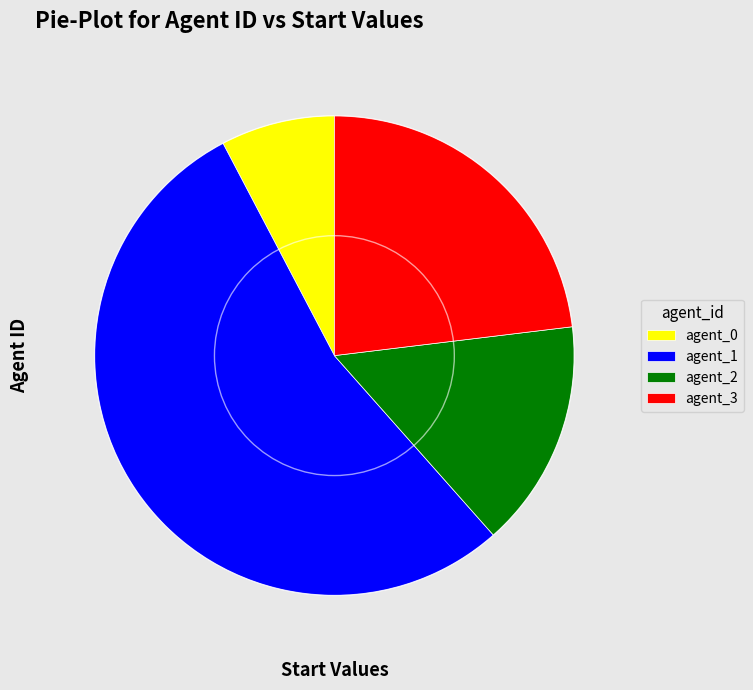

Rank the categories by value from highest to lowest.

agent_1, agent_3, agent_2, agent_0